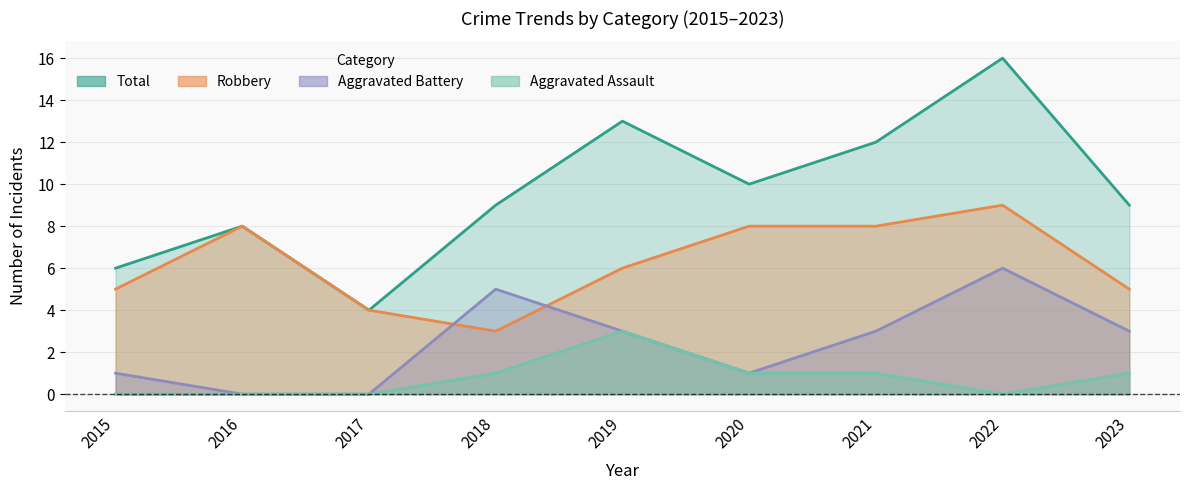

Between 2018 and 2021, which series saw the biggest shift?

Robbery